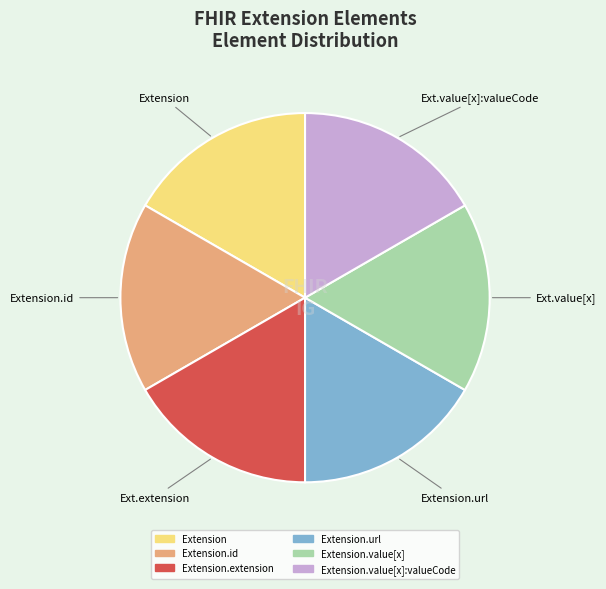

How many segments does this pie chart have?

6